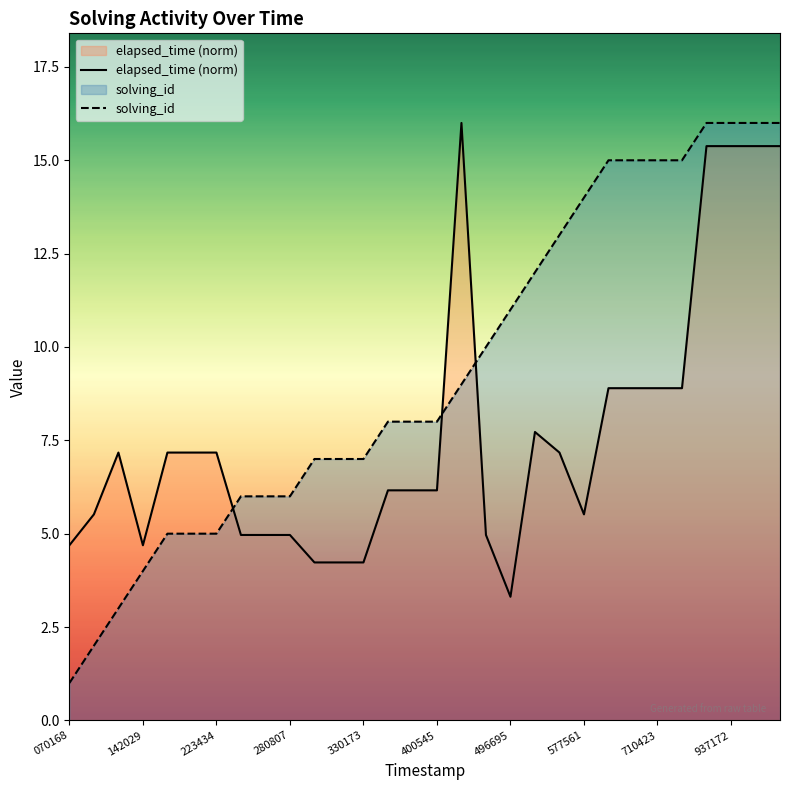

Is it true that solving_id equals 14.0 at 577561?

True